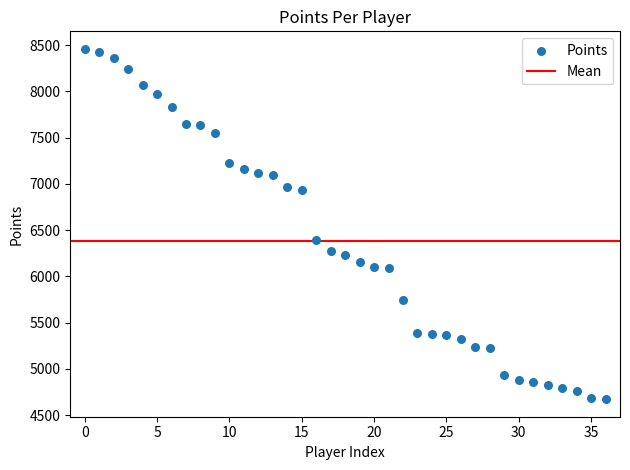

What Y value in the scatter plot is closest to 6566?

6389